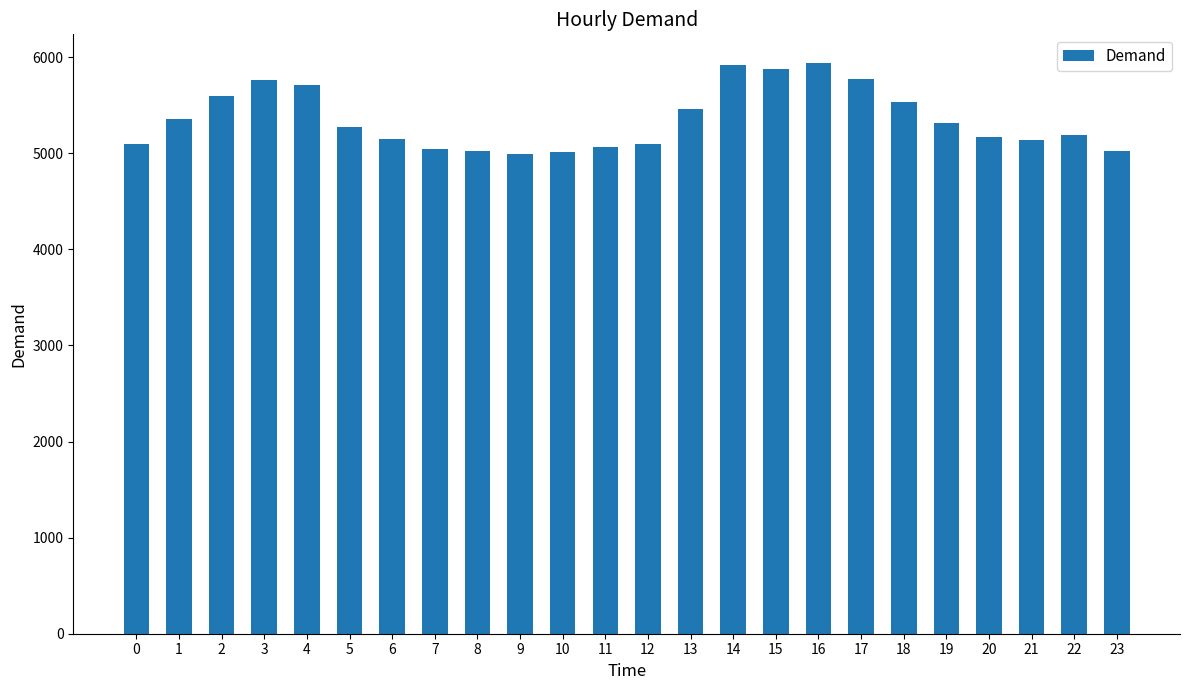

What is the value of the 16th bar from the left?

5876